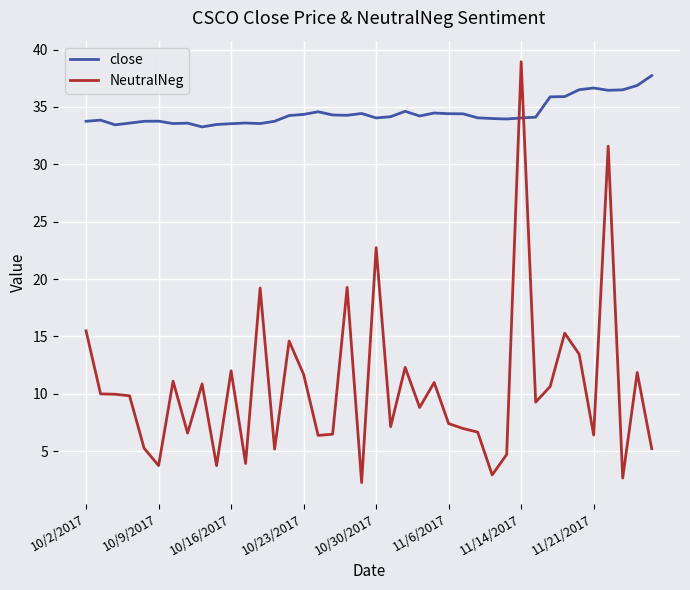

In NeutralNeg, how many points are higher than both neighbors (excluding endpoints)?

13